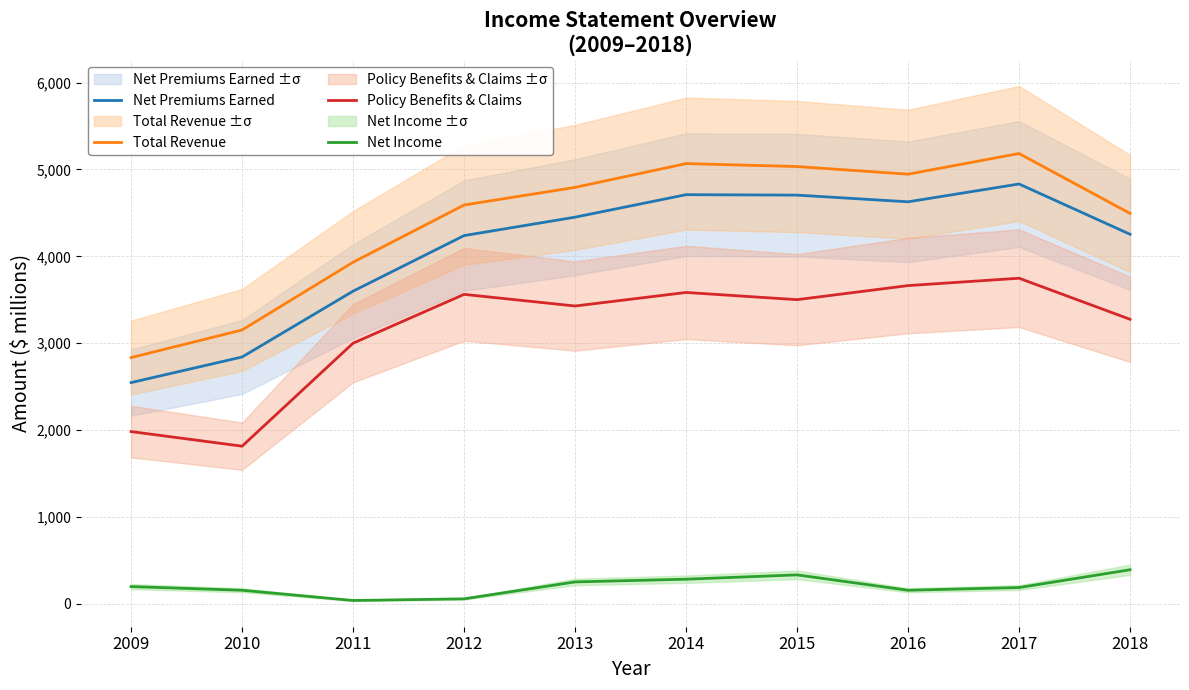

Is this an area chart (filled region under the line)?

No